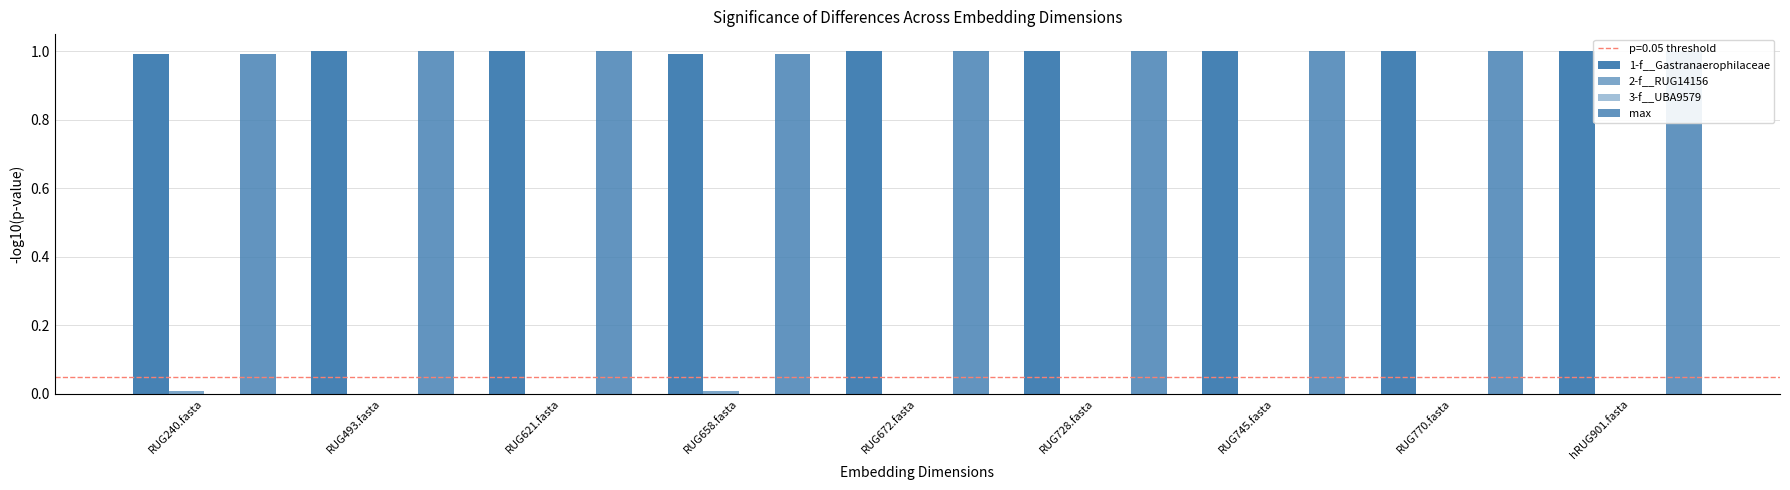

Reading left to right, transcribe all the data shown in this chart.

1-f__Gastranaerophilaceae: 1.0	1.0	1.0	1.0	1.0	1.0	1.0	1.0	1.0
2-f__RUG14156: 0.0	0.0	0.0	0.0	0.0	0.0	0.0	0.0	0.0
3-f__UBA9579: 0.0	0.0	0.0	0.0	0.0	0.0	0.0	0.0	0.0
max: 1.0	1.0	1.0	1.0	1.0	1.0	1.0	1.0	1.0